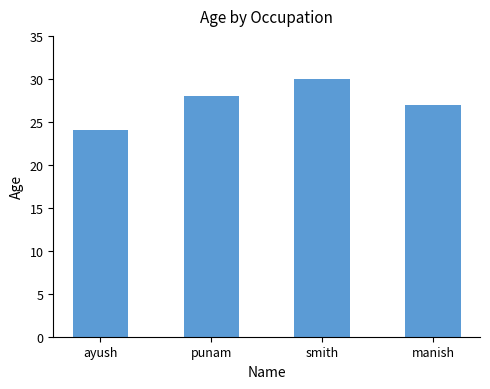

Reading left to right, transcribe all the data shown in this chart.

24	28	30	27